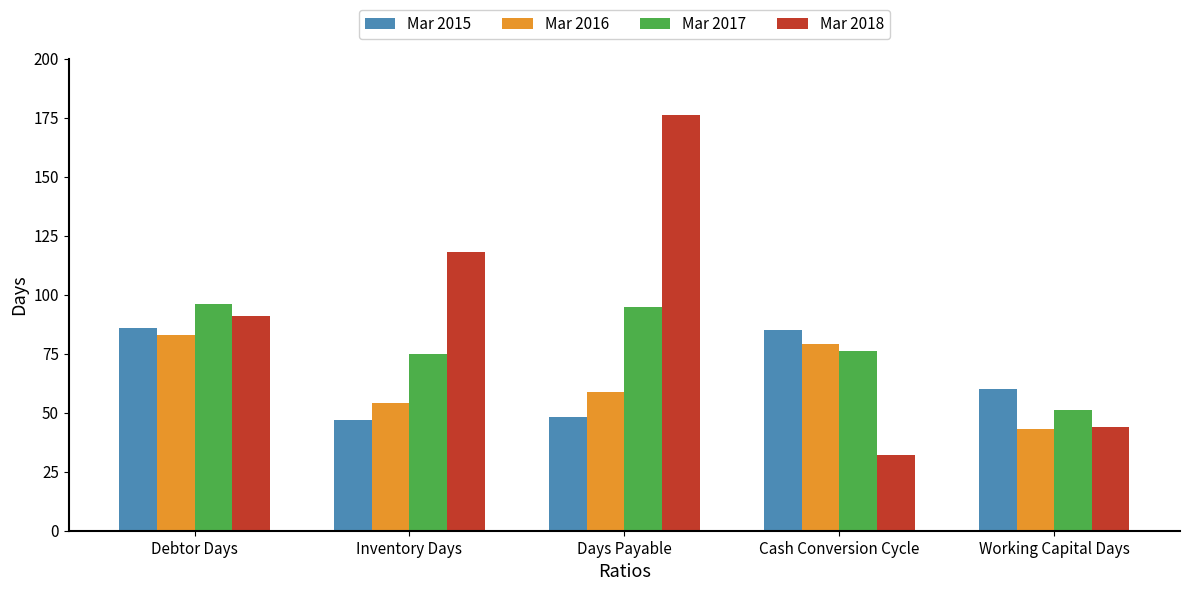

Which series has the largest range (max minus min)?

Mar 2018